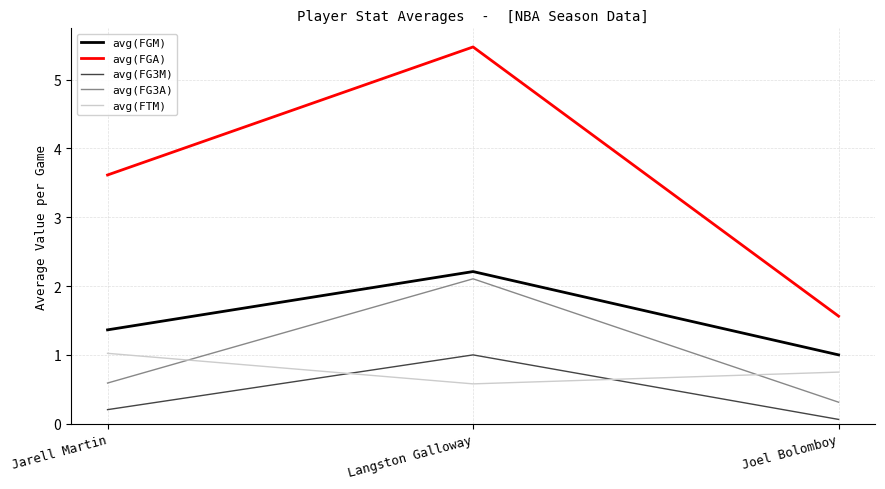

What are all the series names shown in the legend?

avg(FGM), avg(FGA), avg(FG3M), avg(FG3A), avg(FTM)